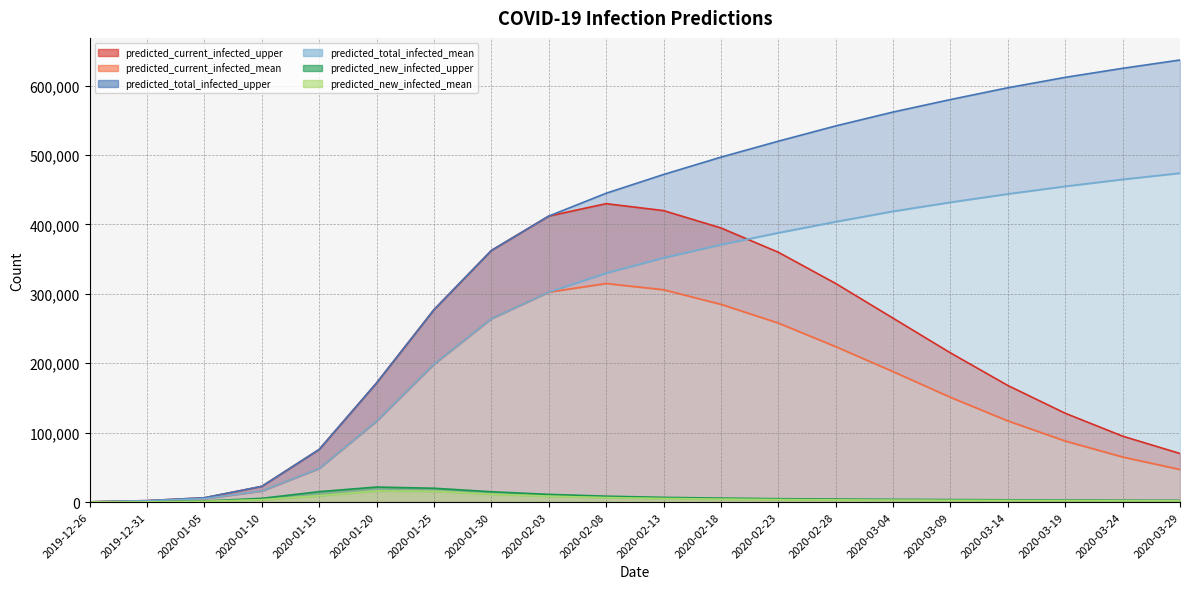

At which category is the sum across all series the highest?

2020-02-13